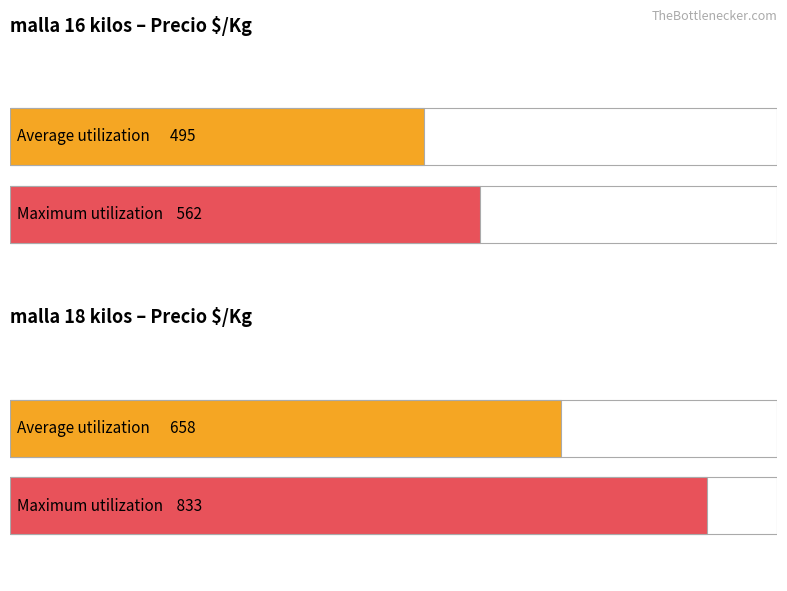

The Precio minimo series shows 11592 at 7. True or false?

False